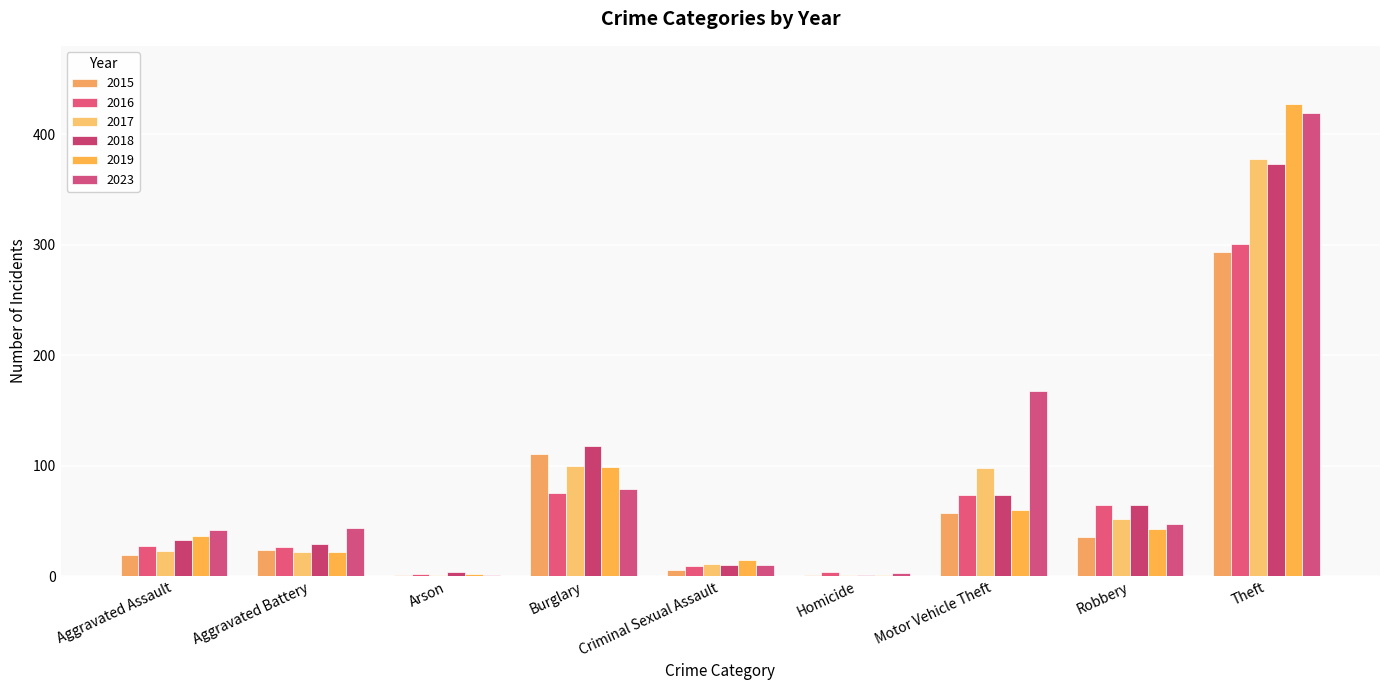

What is the difference between the highest and lowest values at Criminal Sexual Assault?

9